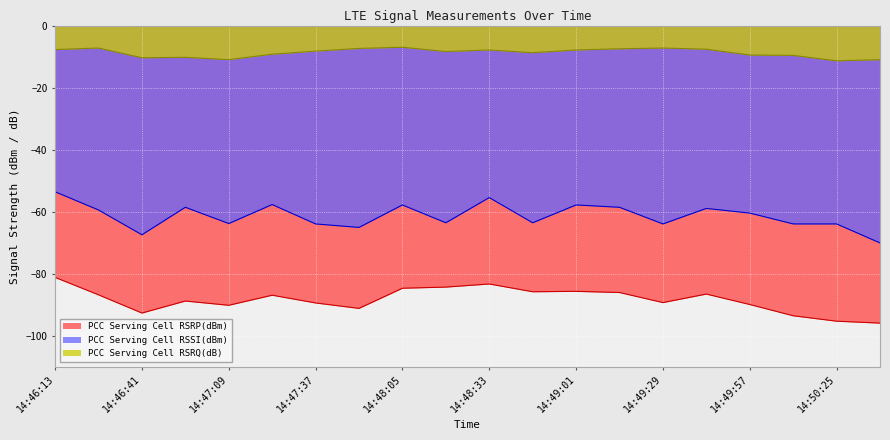

What is the label of the 15th point from the right?

14:47:23